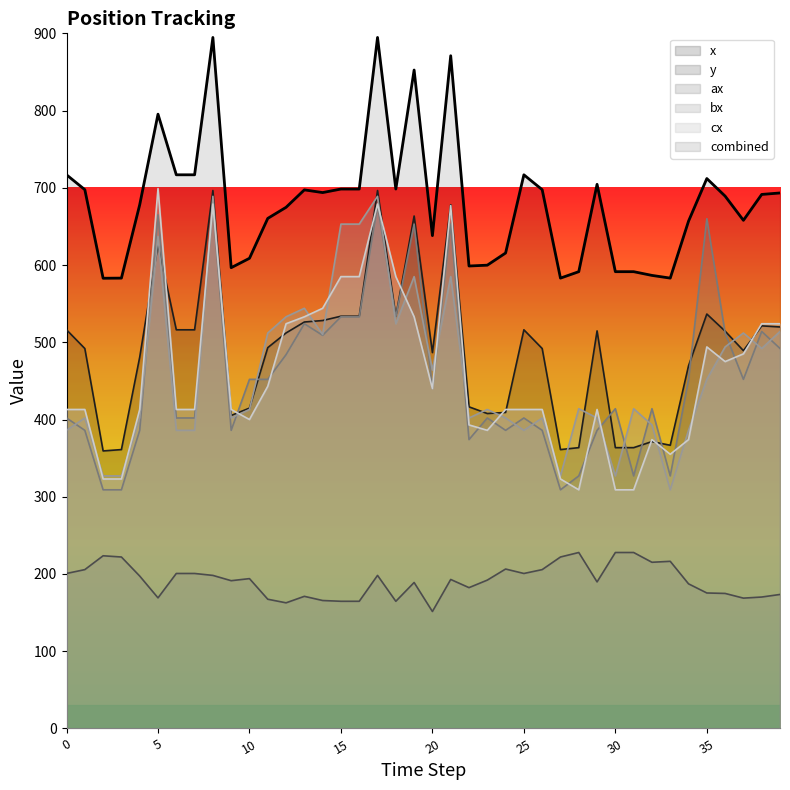

What is the difference between the maximum and second lowest values in the x series?

335.4